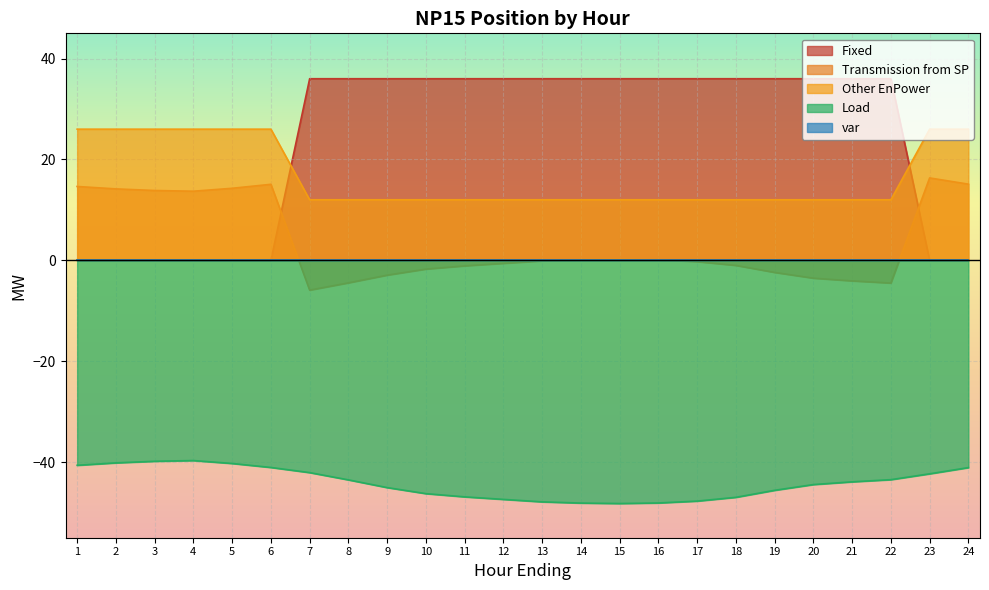

Between which two adjacent categories do Fixed and Transmission from SP first intersect?

6 and 7